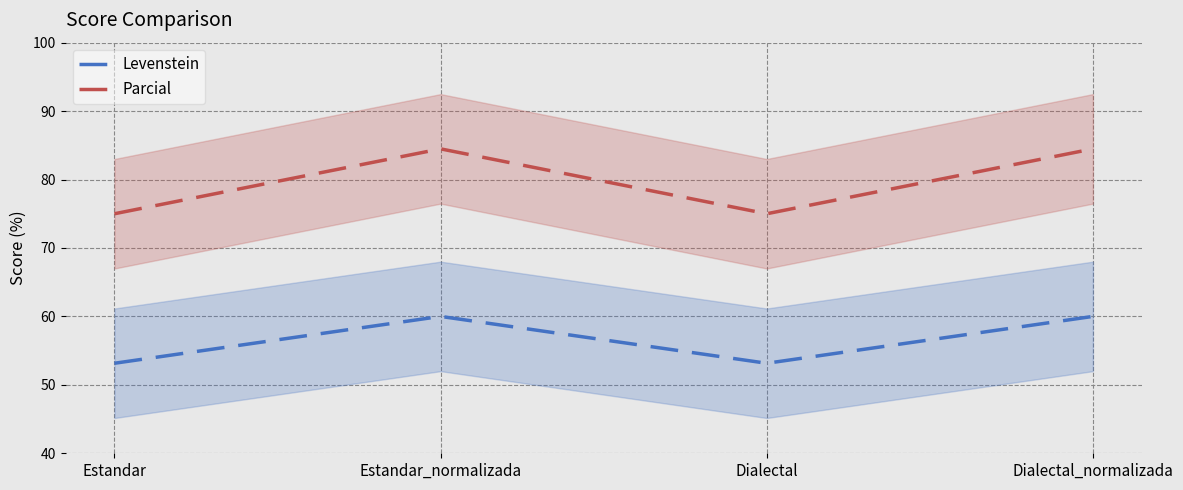

Reading right to left, transcribe all the data shown in this chart.

Levenstein: Dialectal_normalizada=60.0	Dialectal=53.2	Estandar_normalizada=60.0	Estandar=53.2
Parcial: Dialectal_normalizada=84.5	Dialectal=75.0	Estandar_normalizada=84.5	Estandar=75.0